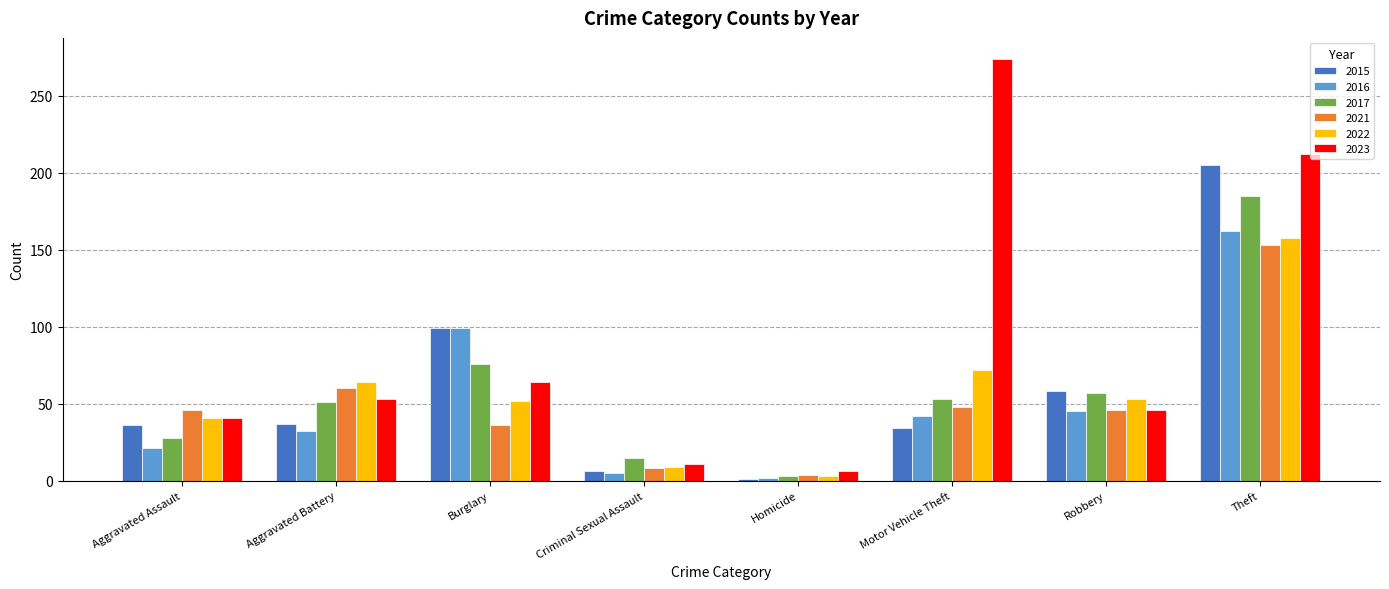

What is the approximate value of 2017 at Homicide?

3